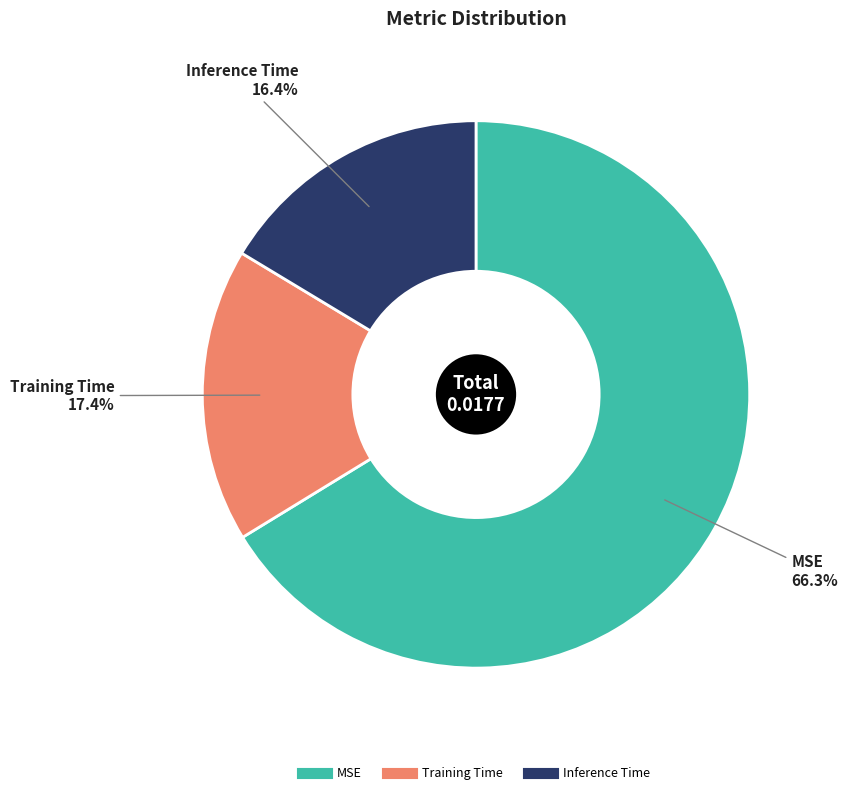

What percentage is the MSE slice, to the nearest percent?

66%